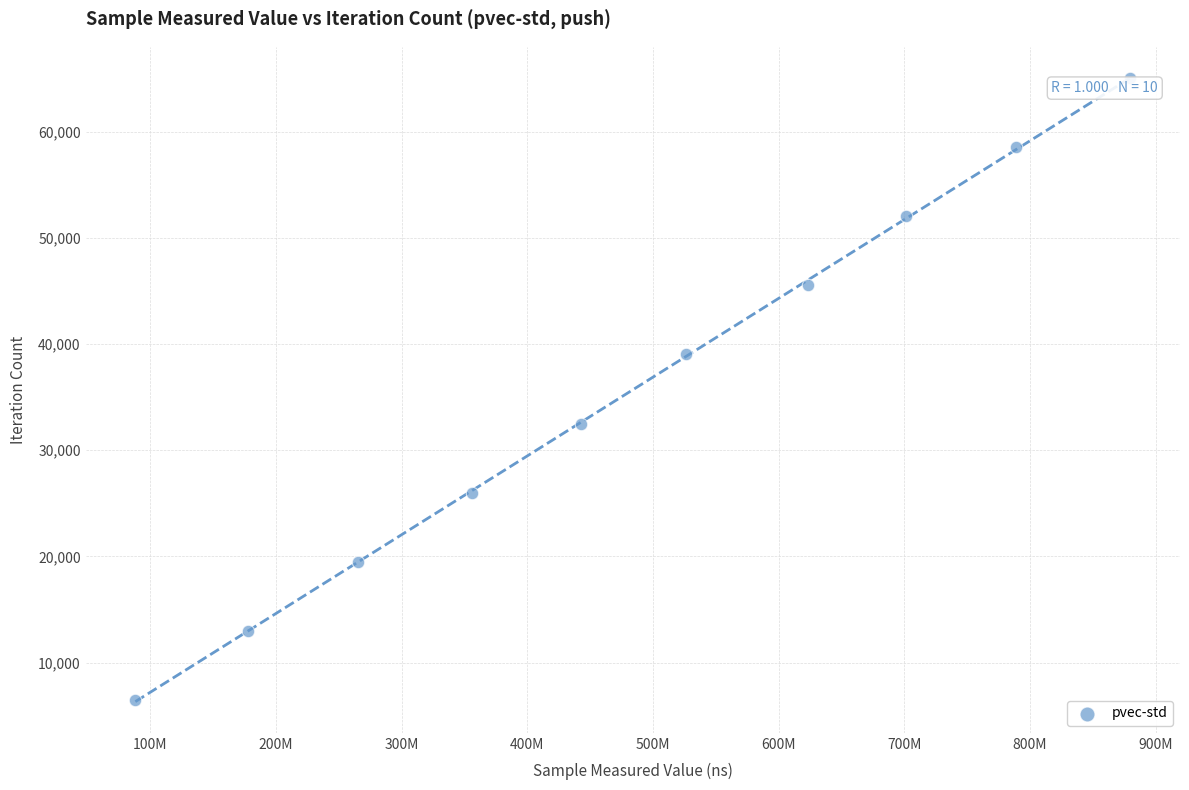

What is the range of X values (max minus min)?

791537529